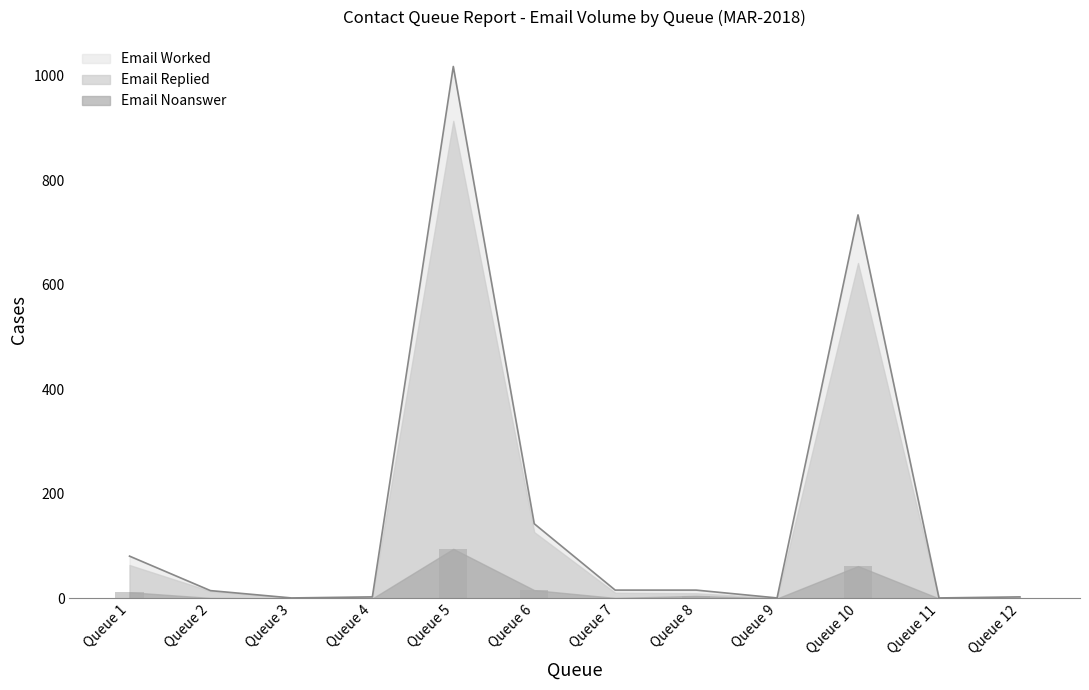

What is the value of the Email Worked bar at the 5th from the left?

1018